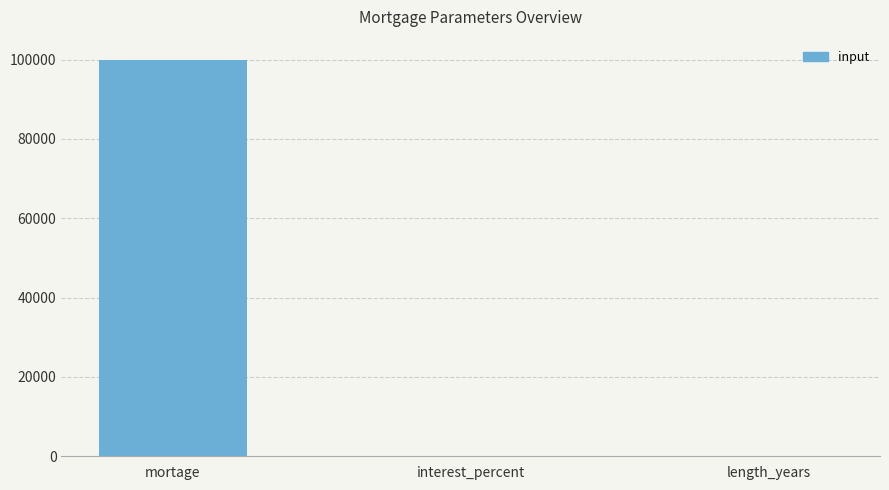

What is the sum of all values?

100034